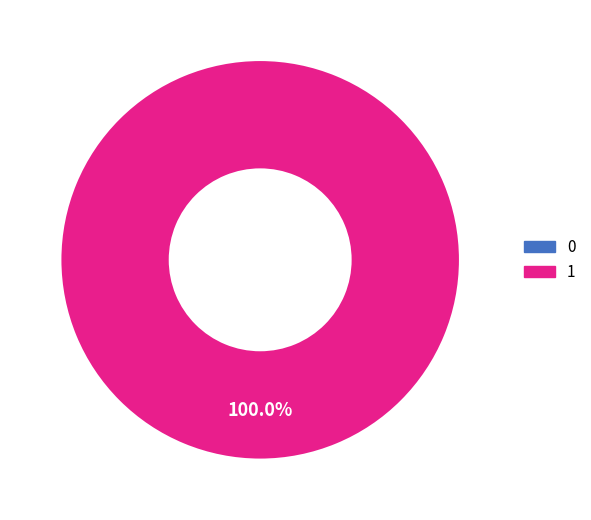

Is it true that 0 is 1% of the pie?

False